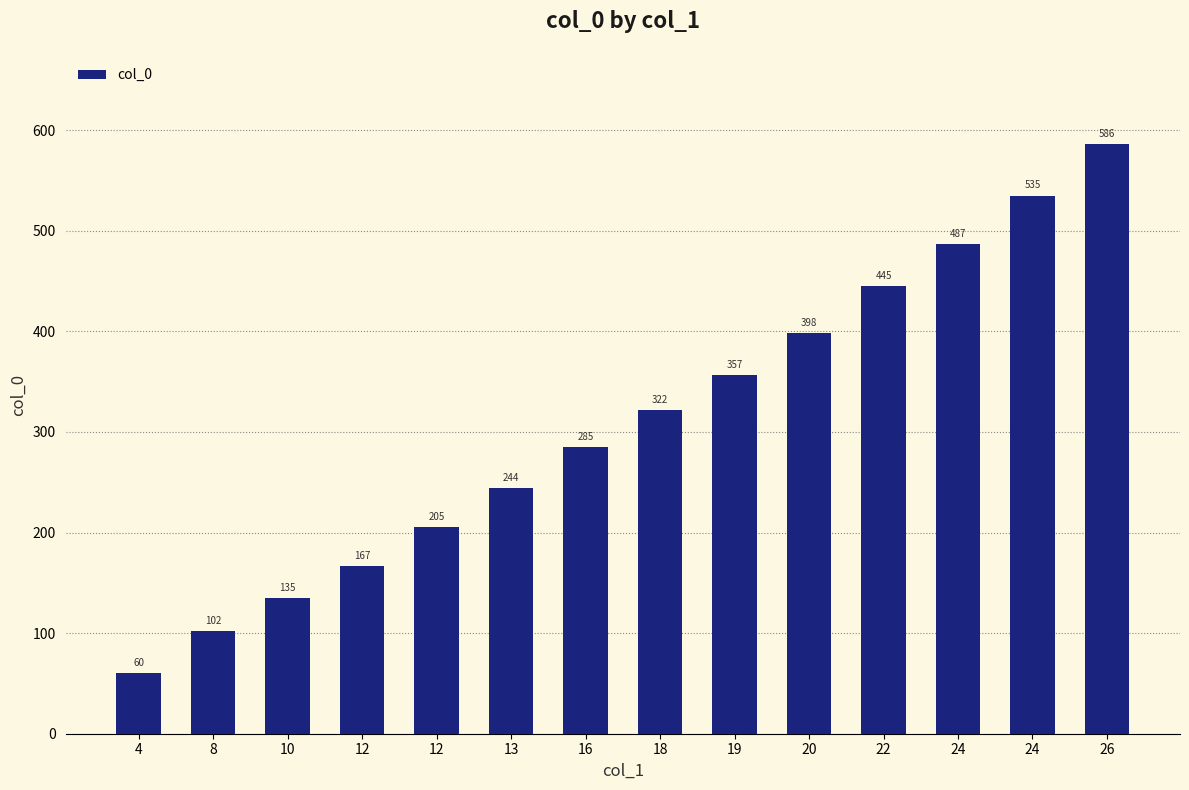

What is the average value?

309